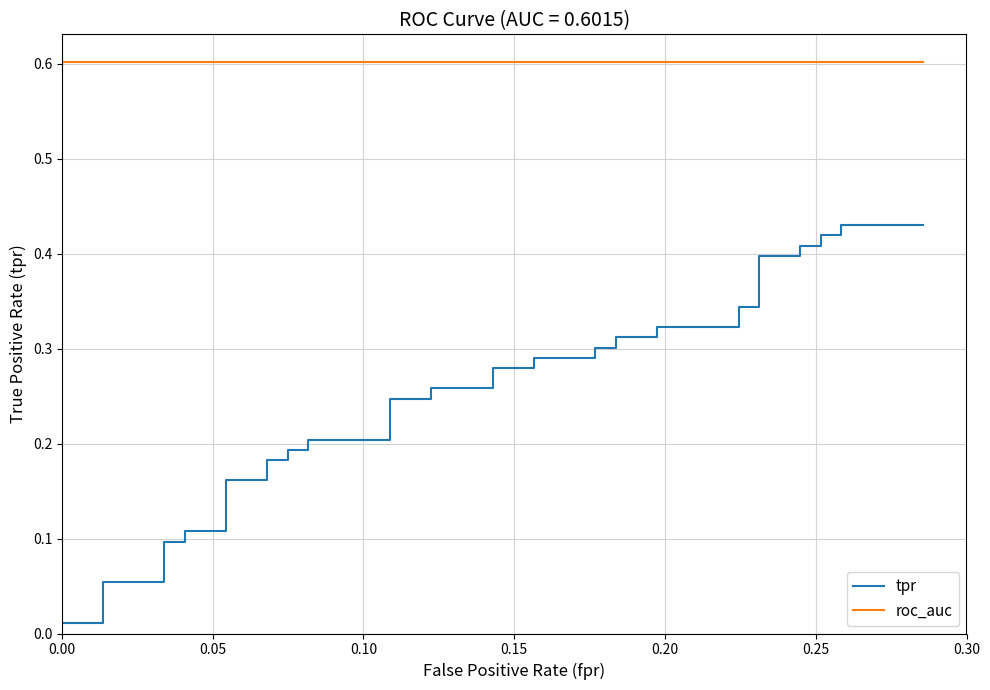

Reading left to right, transcribe all the data shown in this chart.

tpr: 0.0	0.0	0.1	0.1	0.1	0.1	0.1	0.1	0.2	0.2	0.2	0.2	0.2	0.2	0.2	0.2	0.2	0.2	0.3	0.3	0.3	0.3	0.3	0.3	0.3	0.3	0.3	0.3	0.3	0.3	0.3	0.3	0.4	0.4	0.4	0.4	0.4	0.4	0.4	0.4
roc_auc: 0.6	0.6	0.6	0.6	0.6	0.6	0.6	0.6	0.6	0.6	0.6	0.6	0.6	0.6	0.6	0.6	0.6	0.6	0.6	0.6	0.6	0.6	0.6	0.6	0.6	0.6	0.6	0.6	0.6	0.6	0.6	0.6	0.6	0.6	0.6	0.6	0.6	0.6	0.6	0.6